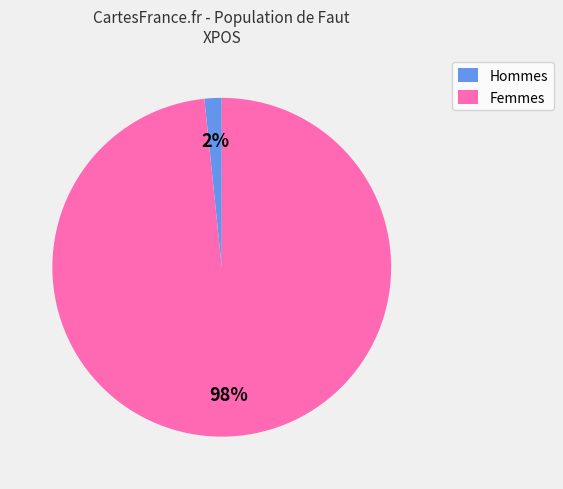

How many segments does this pie chart have?

2